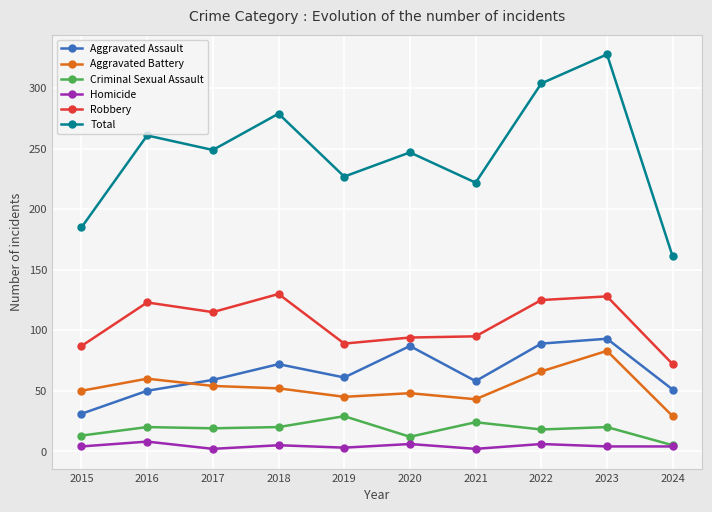

True or false: Aggravated Battery and Aggravated Assault intersect in this chart.

True